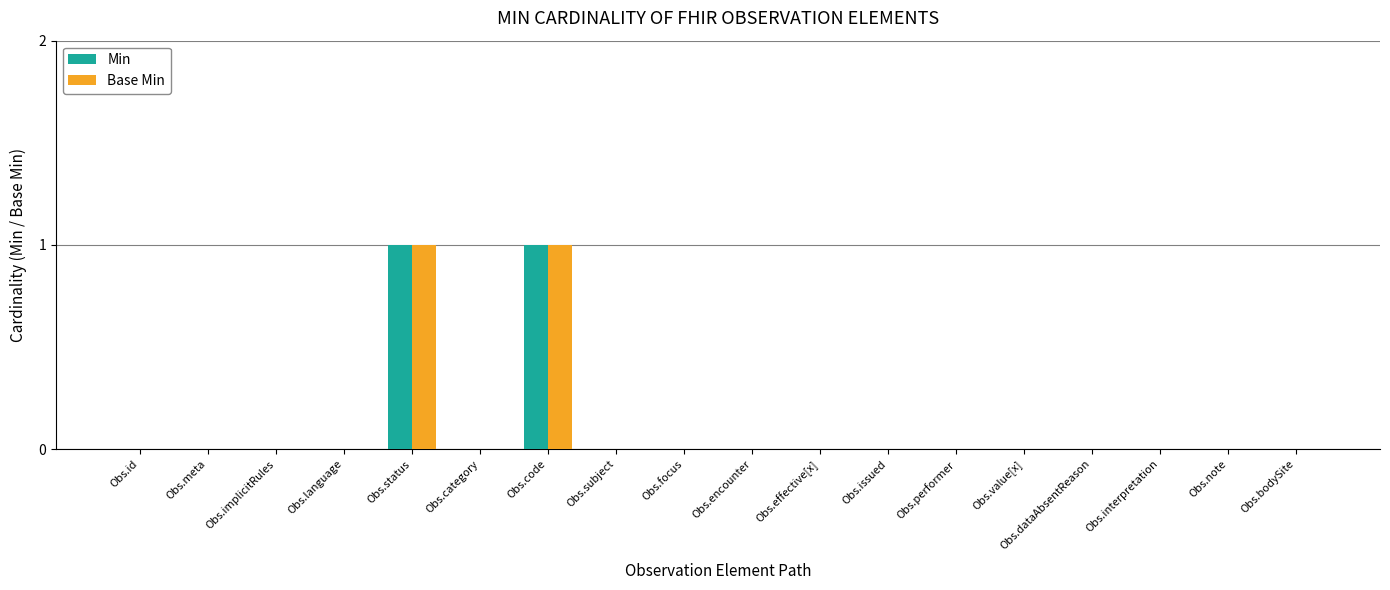

Reading left to right, what are all the values shown in this chart?

Min: Obs.id=0	Obs.meta=0	Obs.implicitRules=0	Obs.language=0	Obs.status=1	Obs.category=0	Obs.code=1	Obs.subject=0	Obs.focus=0	Obs.encounter=0	Obs.effective[x]=0	Obs.issued=0	Obs.performer=0	Obs.value[x]=0	Obs.dataAbsentReason=0	Obs.interpretation=0	Obs.note=0	Obs.bodySite=0
Base Min: Obs.id=0	Obs.meta=0	Obs.implicitRules=0	Obs.language=0	Obs.status=1	Obs.category=0	Obs.code=1	Obs.subject=0	Obs.focus=0	Obs.encounter=0	Obs.effective[x]=0	Obs.issued=0	Obs.performer=0	Obs.value[x]=0	Obs.dataAbsentReason=0	Obs.interpretation=0	Obs.note=0	Obs.bodySite=0